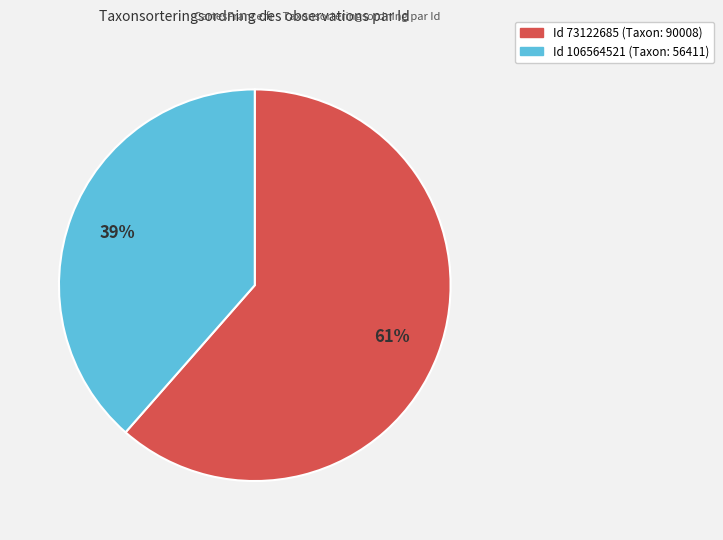

To the nearest percent, what is the average slice percentage?

50%